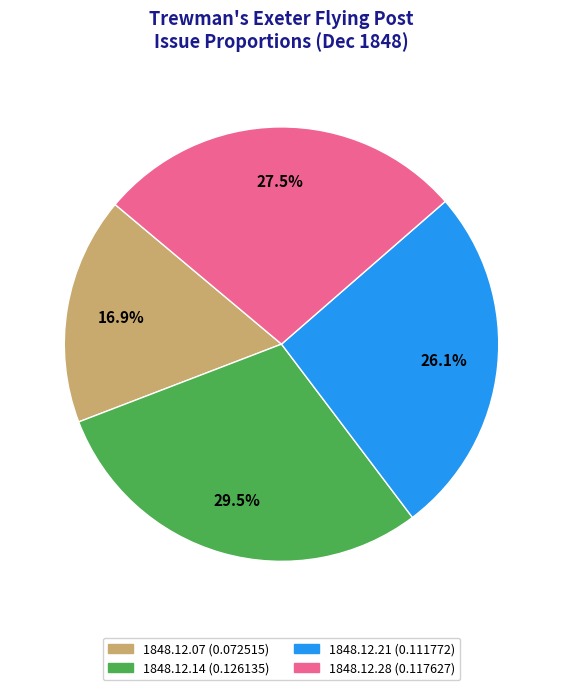

Rank the categories by value from highest to lowest.

1848.12.14, 1848.12.28, 1848.12.21, 1848.12.07